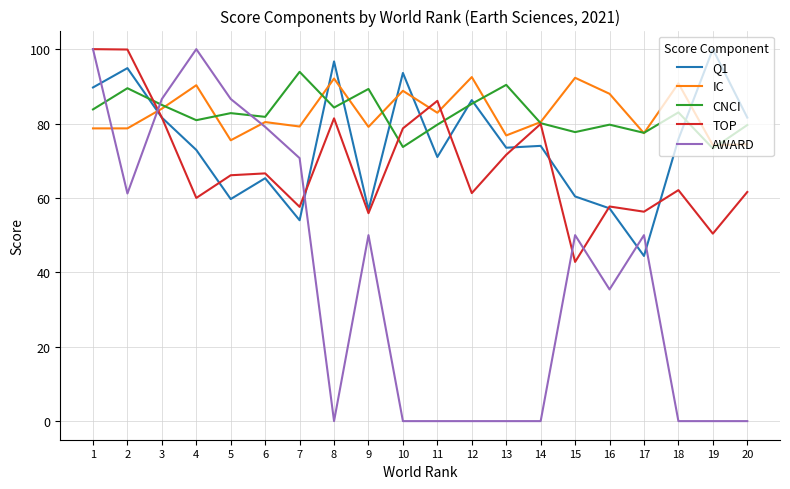

The Q1 series shows 97.6 at 11. True or false?

False